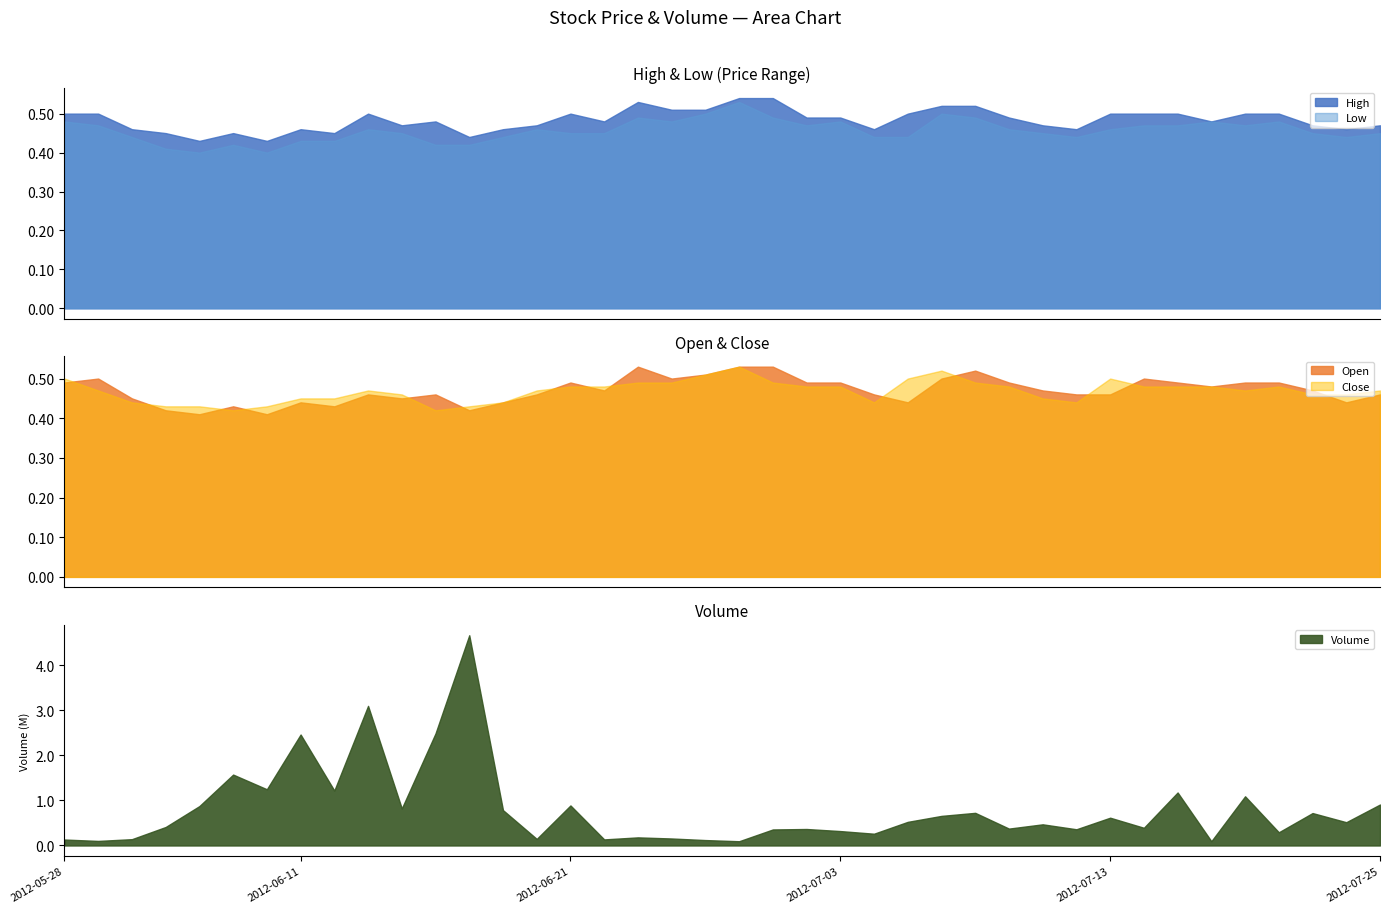

The Volume series shows 356000.0 at 2012-06-29. True or false?

True